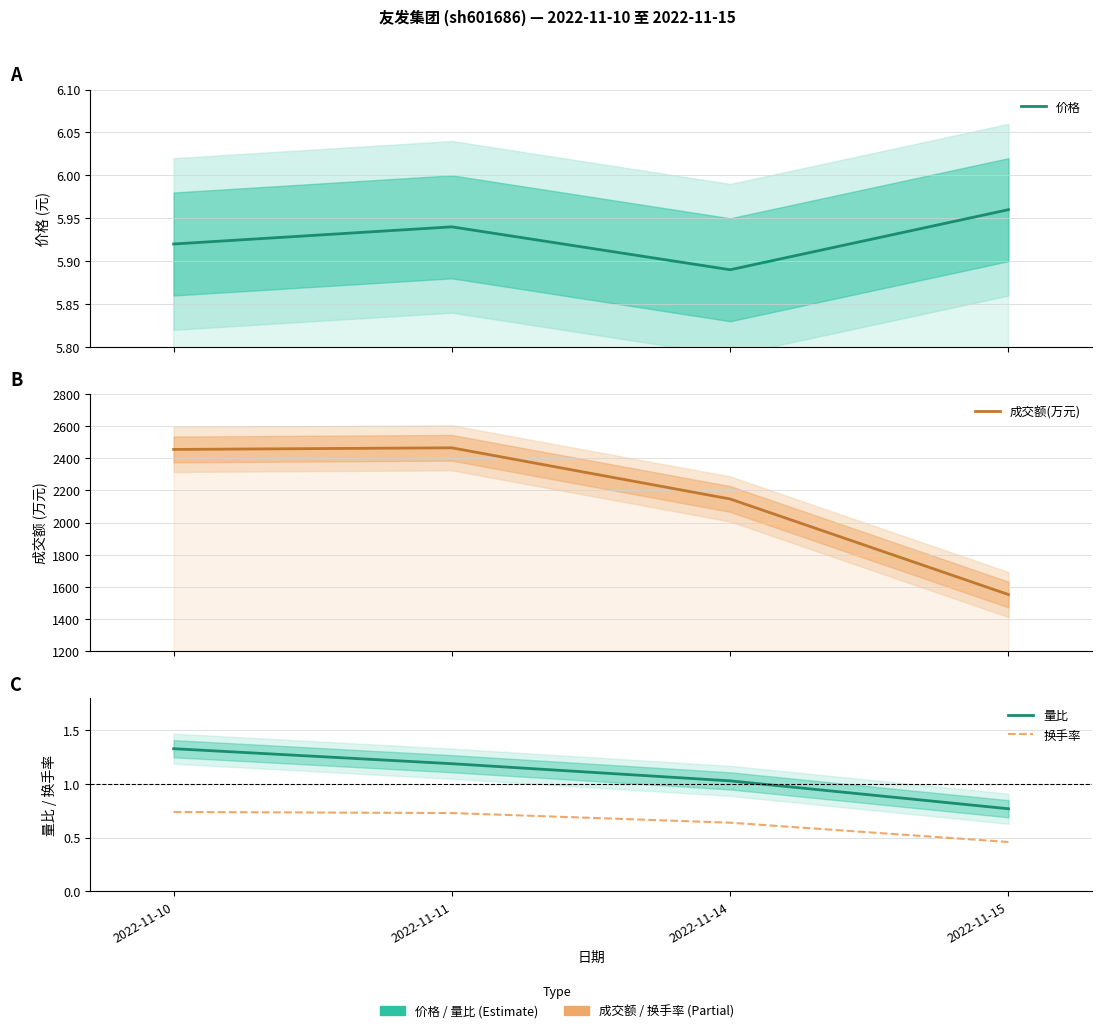

Which series has the widest spread of values?

成交额(万元)